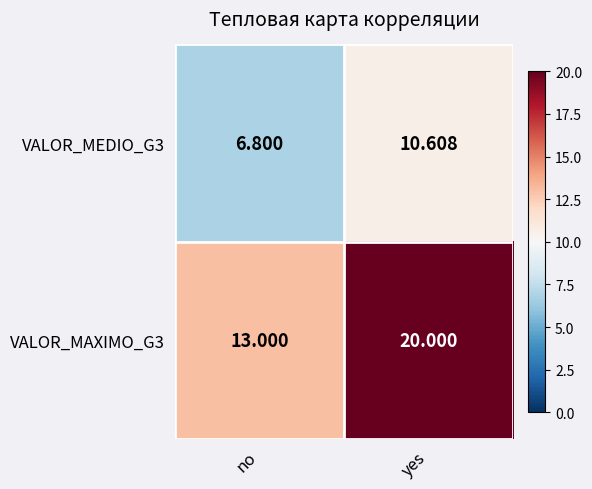

Rank the categories by VALOR_MAXIMO_G3 value from lowest to highest.

no, yes